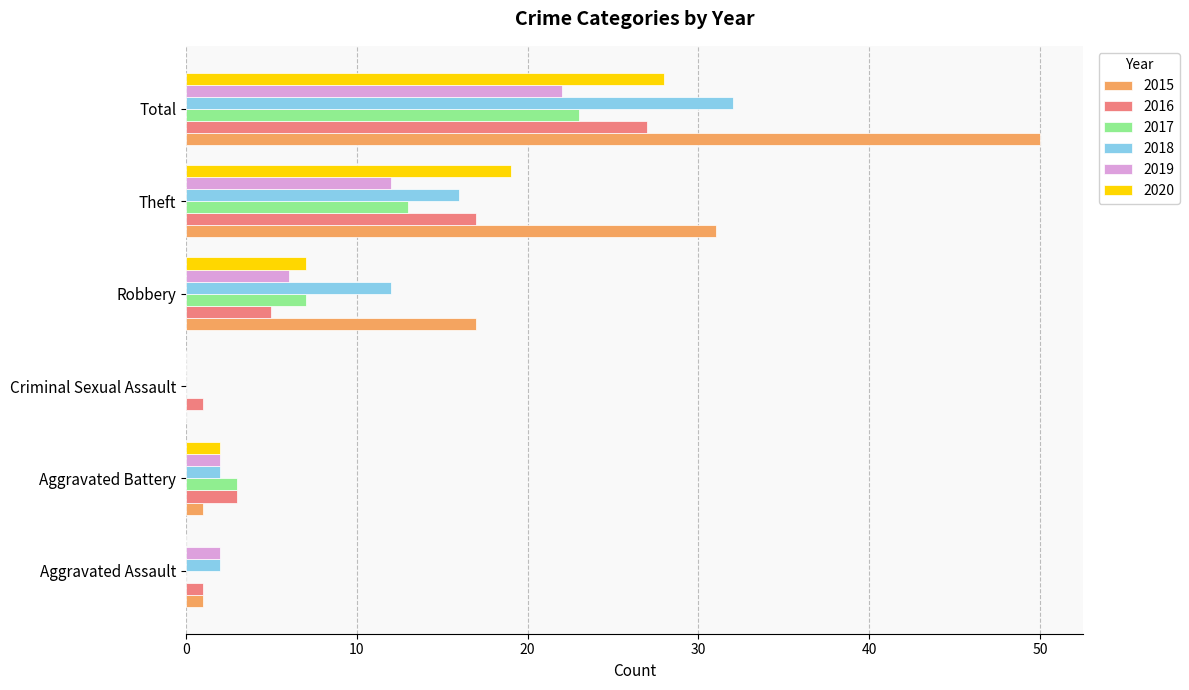

At which label is 2020 closest to 14?

Theft